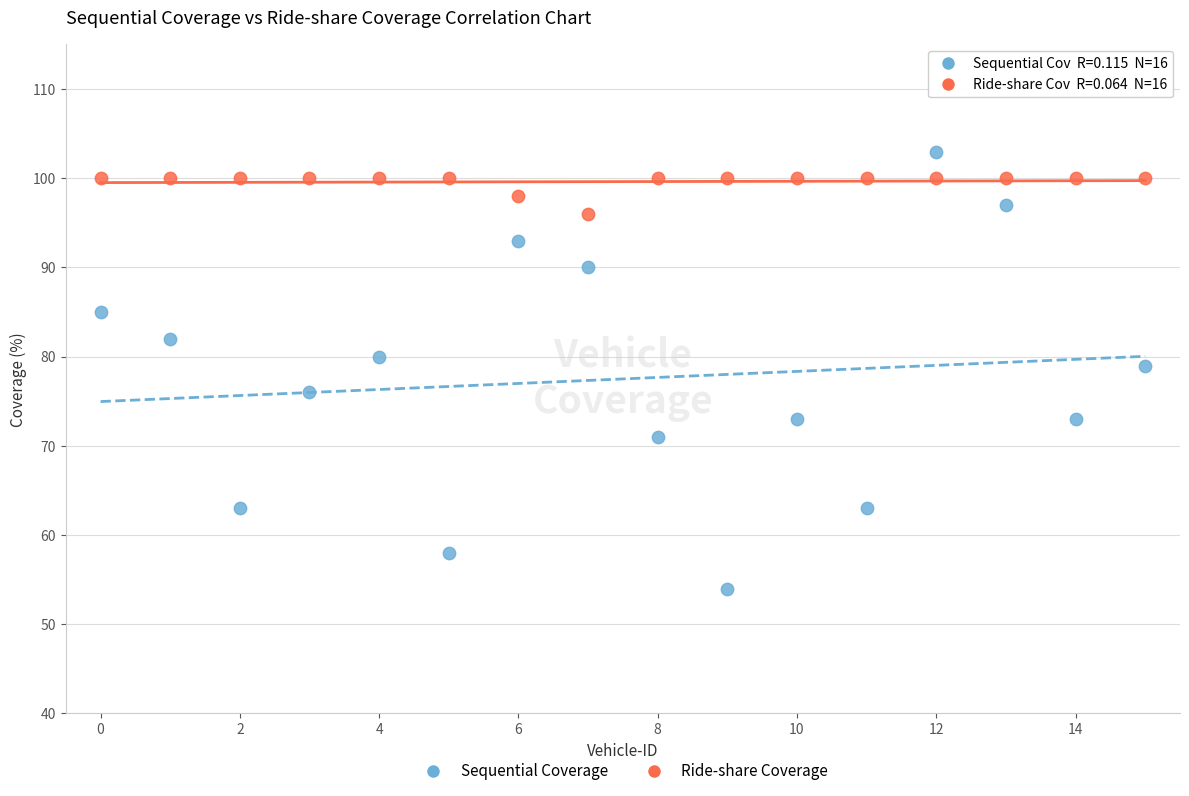

Which series reaches the maximum Y coordinate?

Sequential Coverage